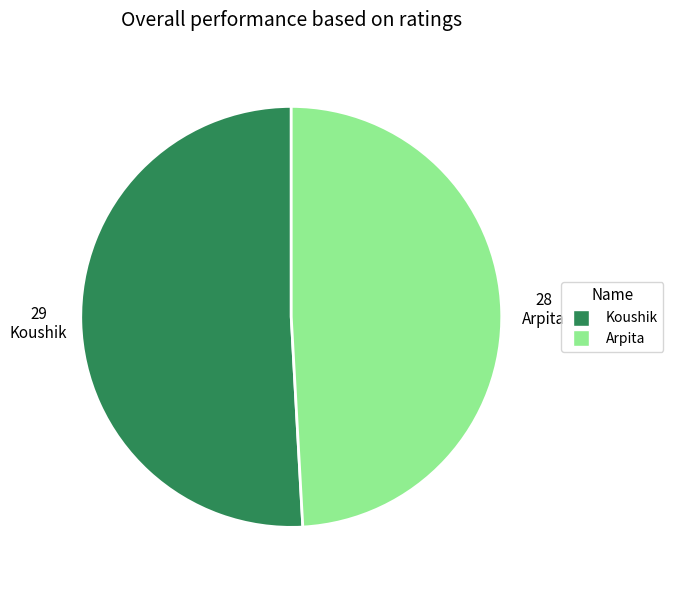

Is the sum of Koushik and Arpita greater than half?

Yes